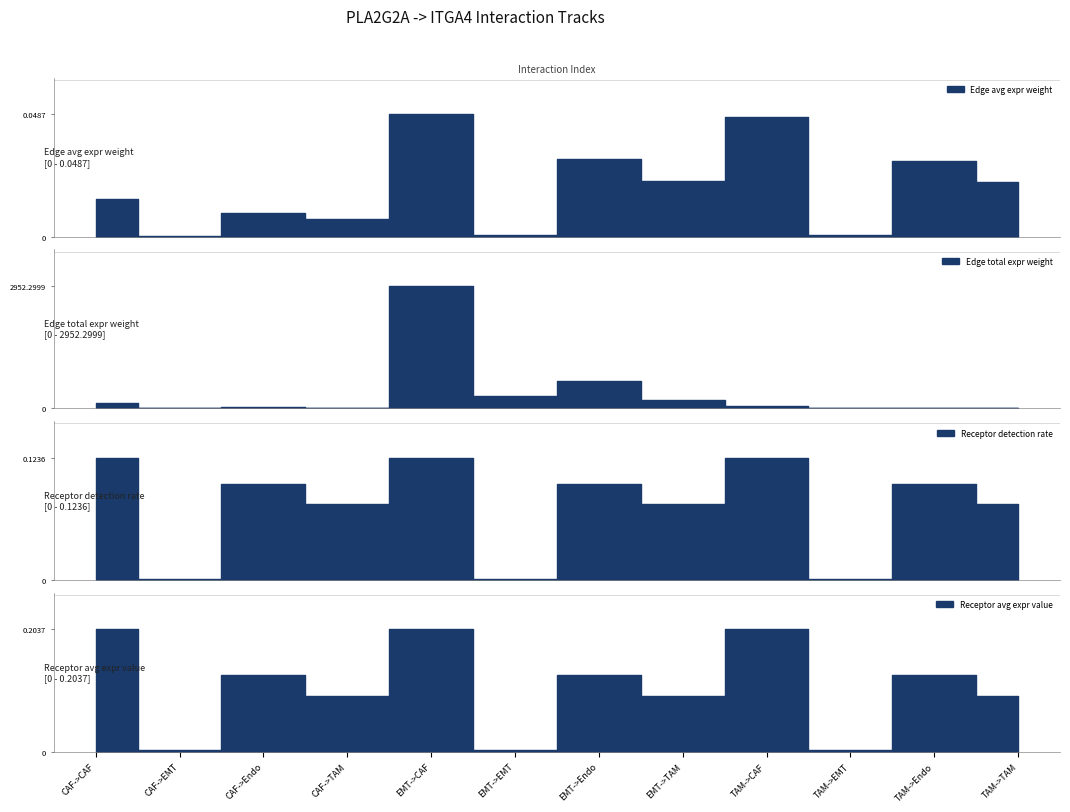

Between EMT->CAF and TAM->CAF, which series saw the biggest shift?

Edge total expr weight